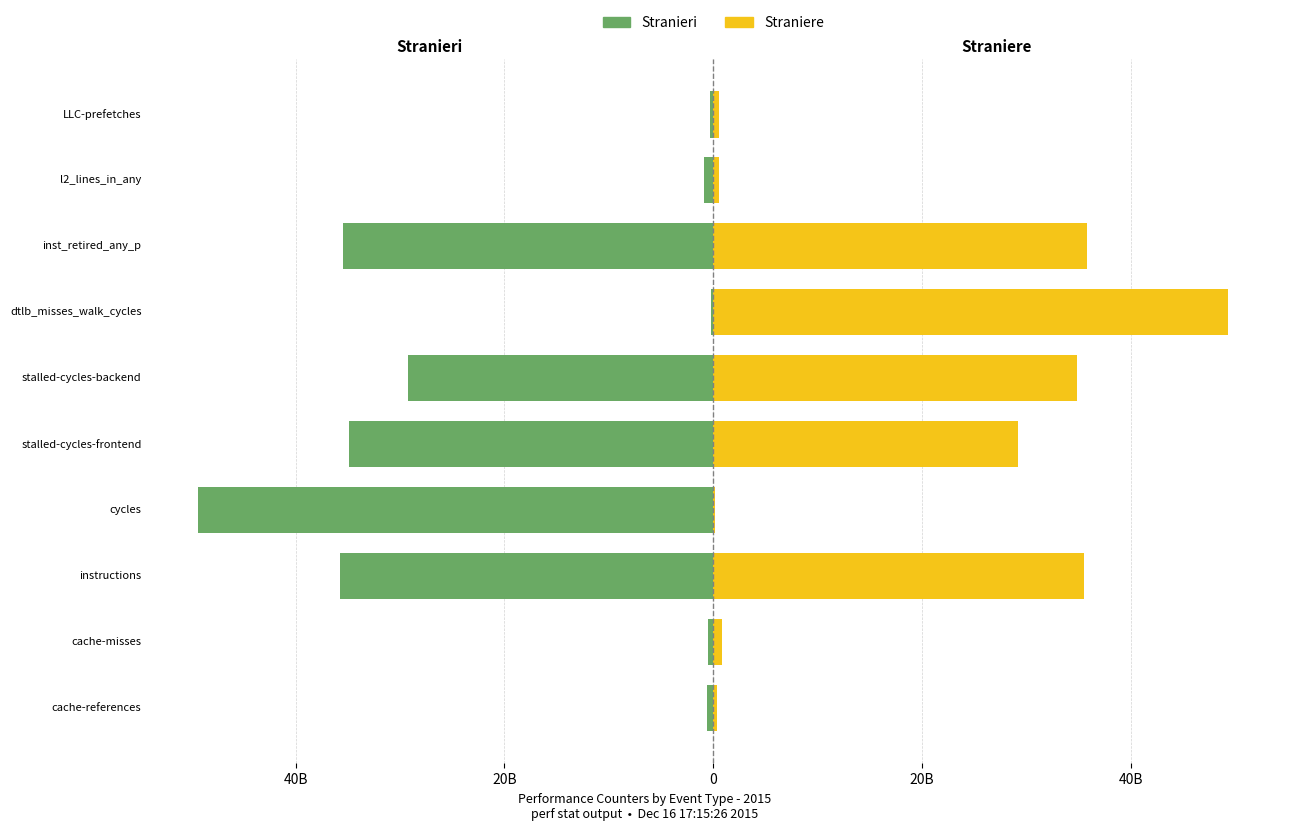

Are the bars horizontal?

Yes